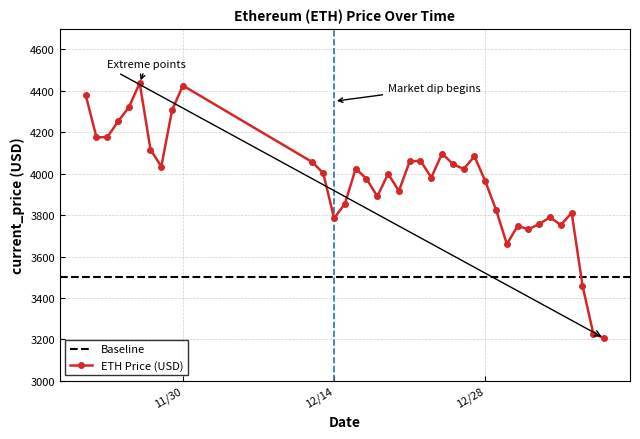

What is the minimum value for ETH Price (USD)?

3206.9